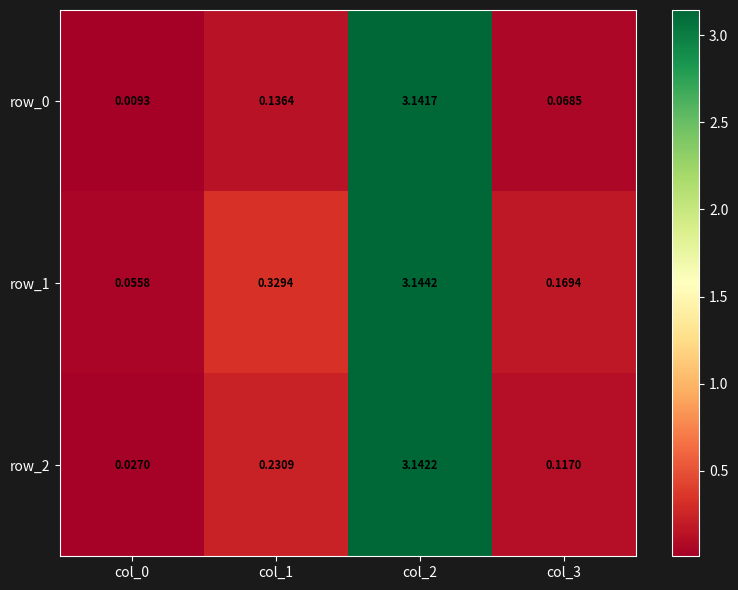

Which series has the largest range (max minus min)?

row_0